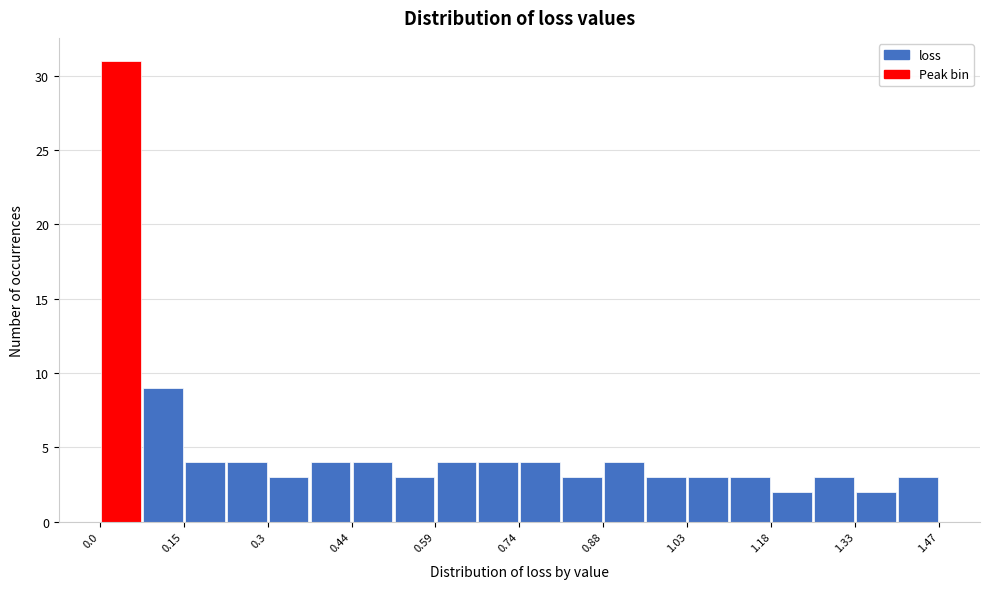

Around what value on the x-axis is the tallest bar? Give the approximate position of its centre, as read against the axis.

0.04